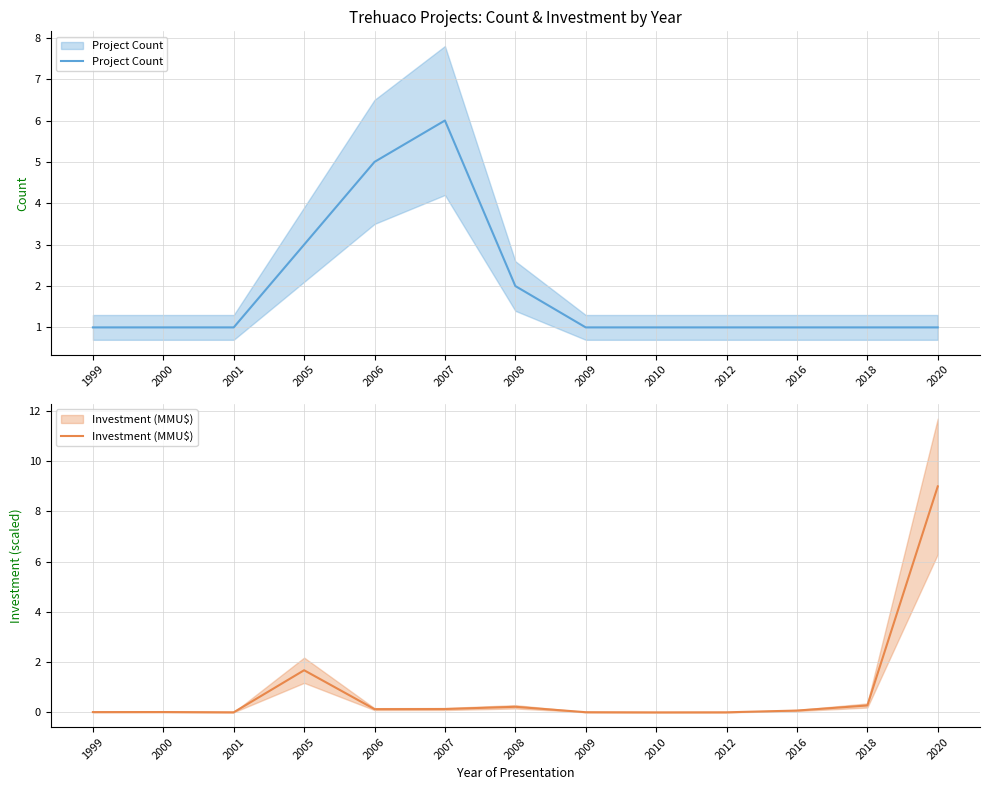

Reading left to right, extract all data points from this chart.

Project Count: 1999=1.0	2000=1.0	2001=1.0	2005=3.0	2006=5.0	2007=6.0	2008=2.0	2009=1.0	2010=1.0	2012=1.0	2016=1.0	2018=1.0	2020=1.0
Investment (MMU$): 1999=0.0	2000=0.0	2001=0.0	2005=1.7	2006=0.1	2007=0.1	2008=0.2	2009=0.0	2010=0.0	2012=0.0	2016=0.1	2018=0.3	2020=9.0